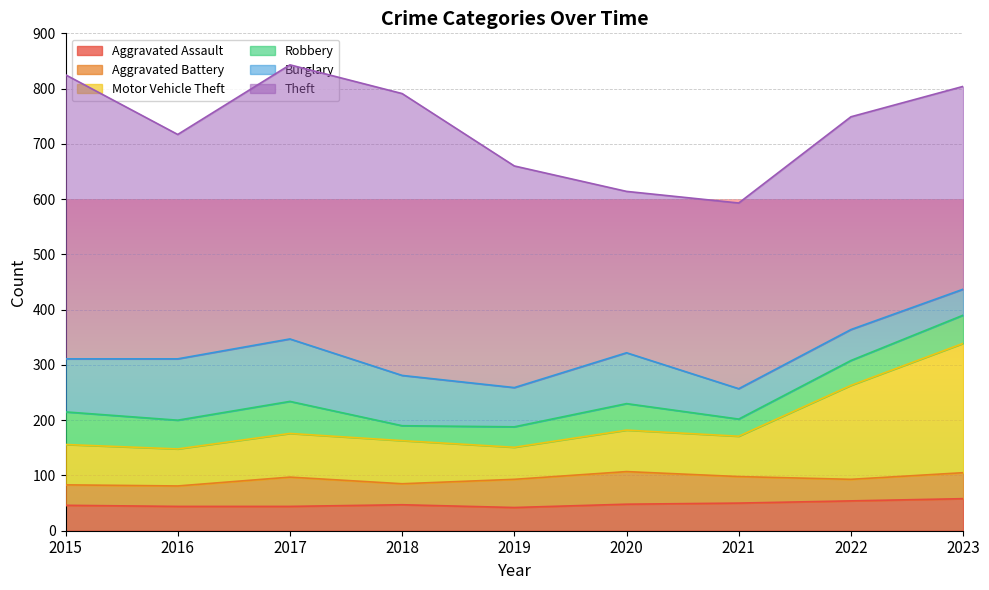

What value does the Burglary series have at 2020?

92